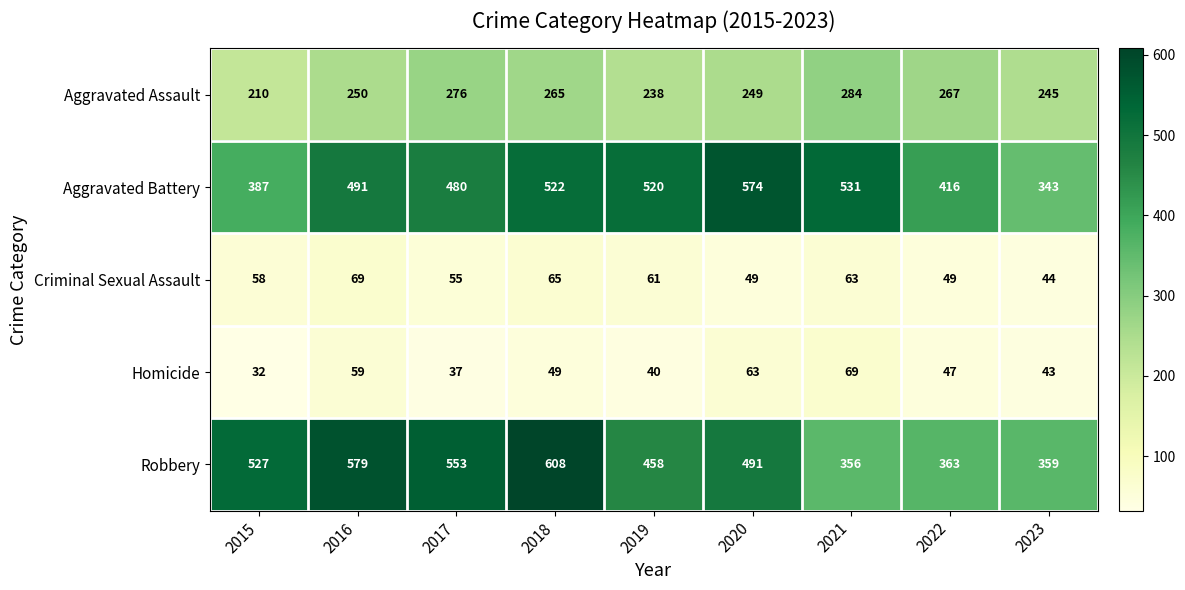

How many data points does each series have?

9